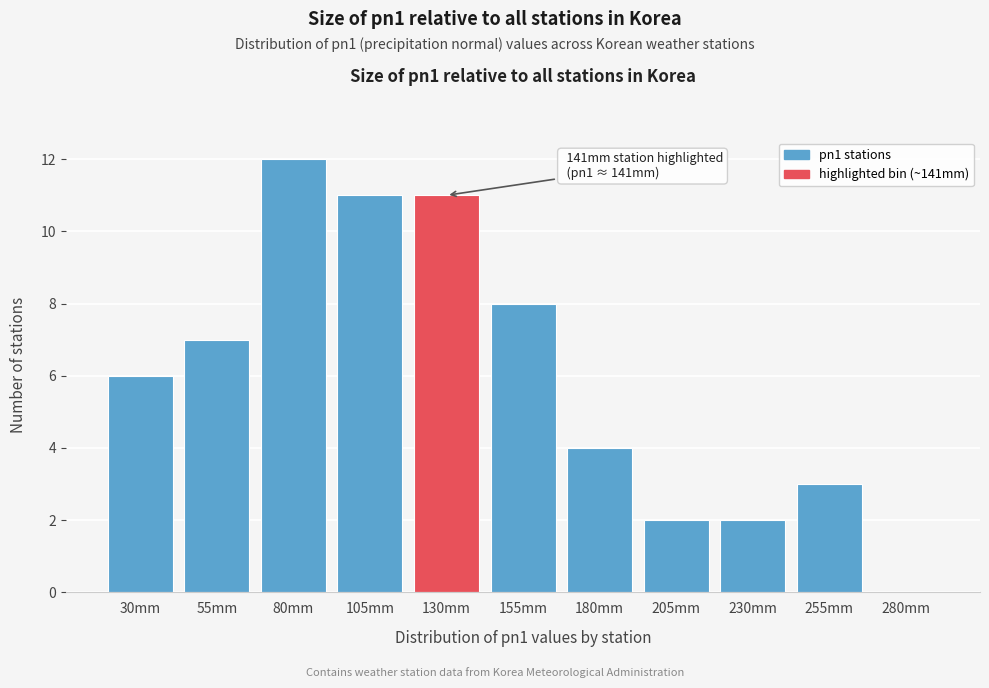

Reading right to left, extract all data points from this chart.

280mm=0	255mm=3	230mm=2	205mm=2	180mm=4	155mm=8	130mm=11	105mm=11	80mm=12	55mm=7	30mm=6